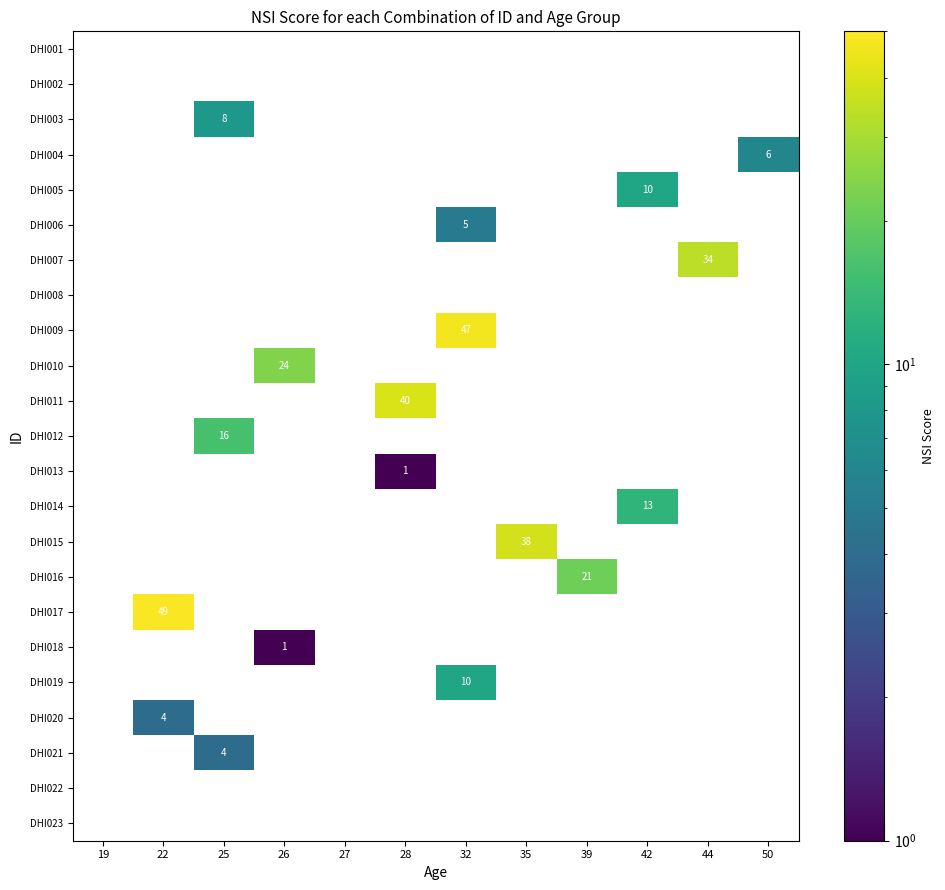

What is the maximum value for DHI010?

24